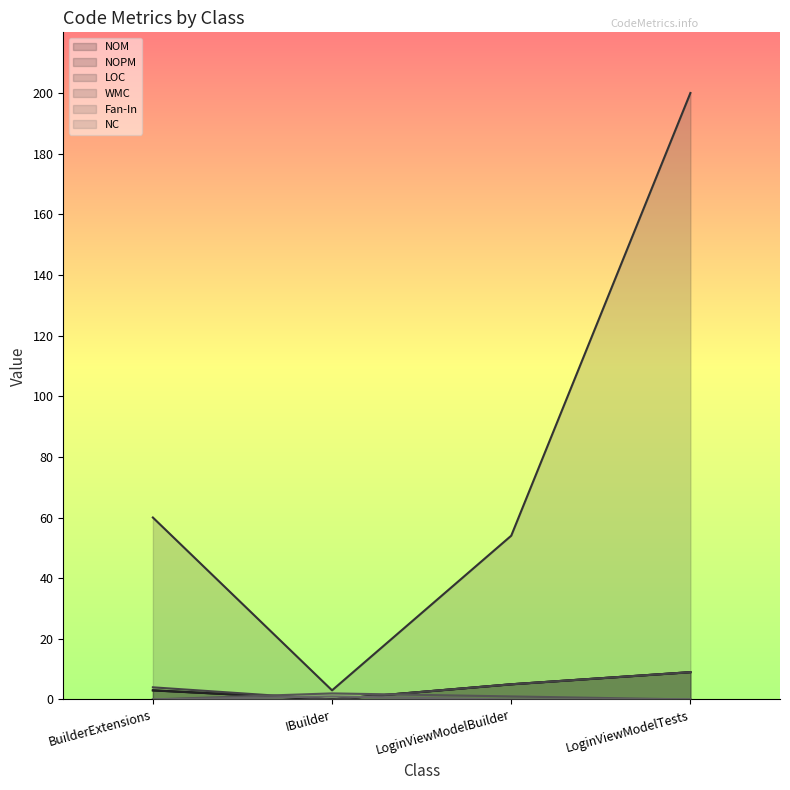

What is the value of the NOPM point at the 1st from the left?

3